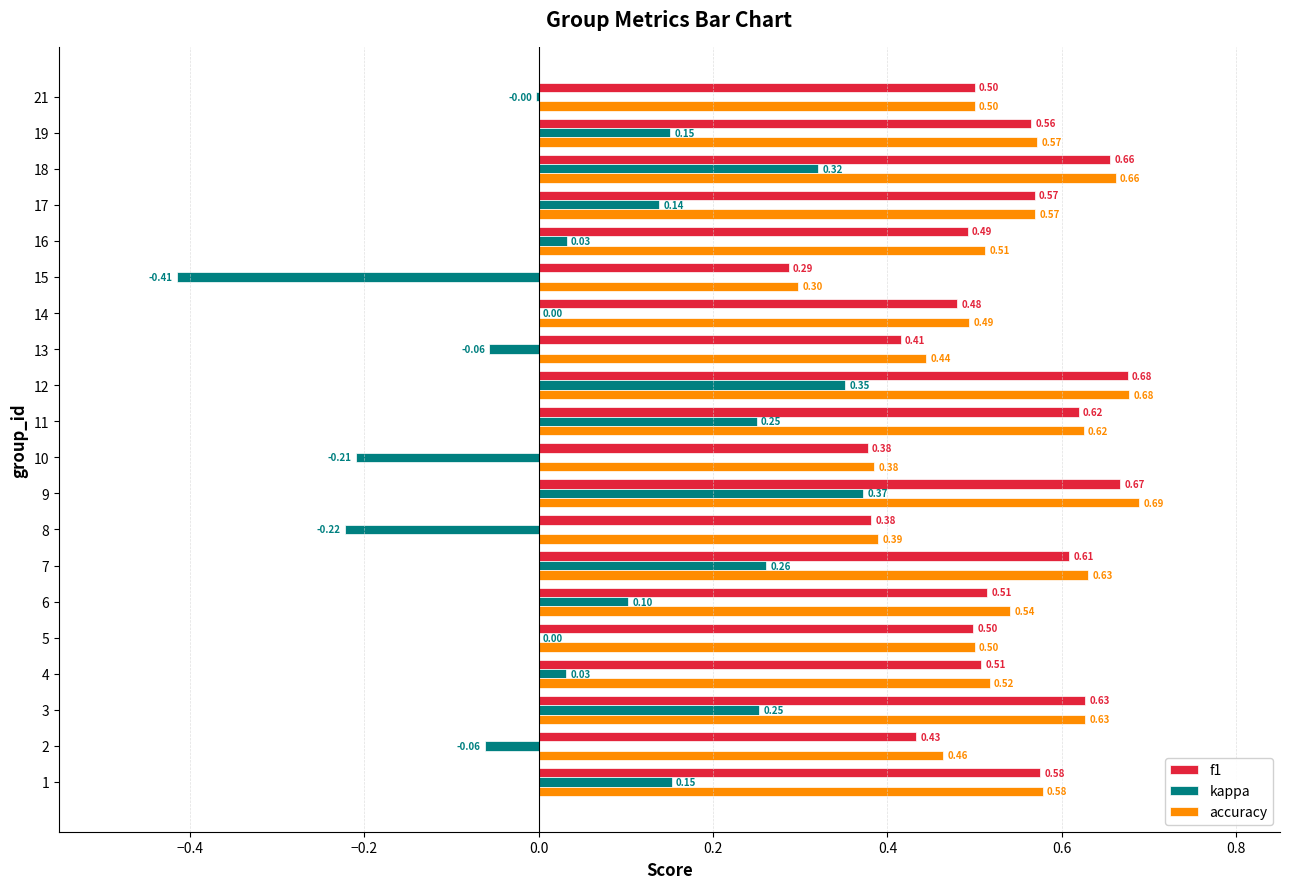

Between 4 and 19, which series saw the biggest shift?

kappa